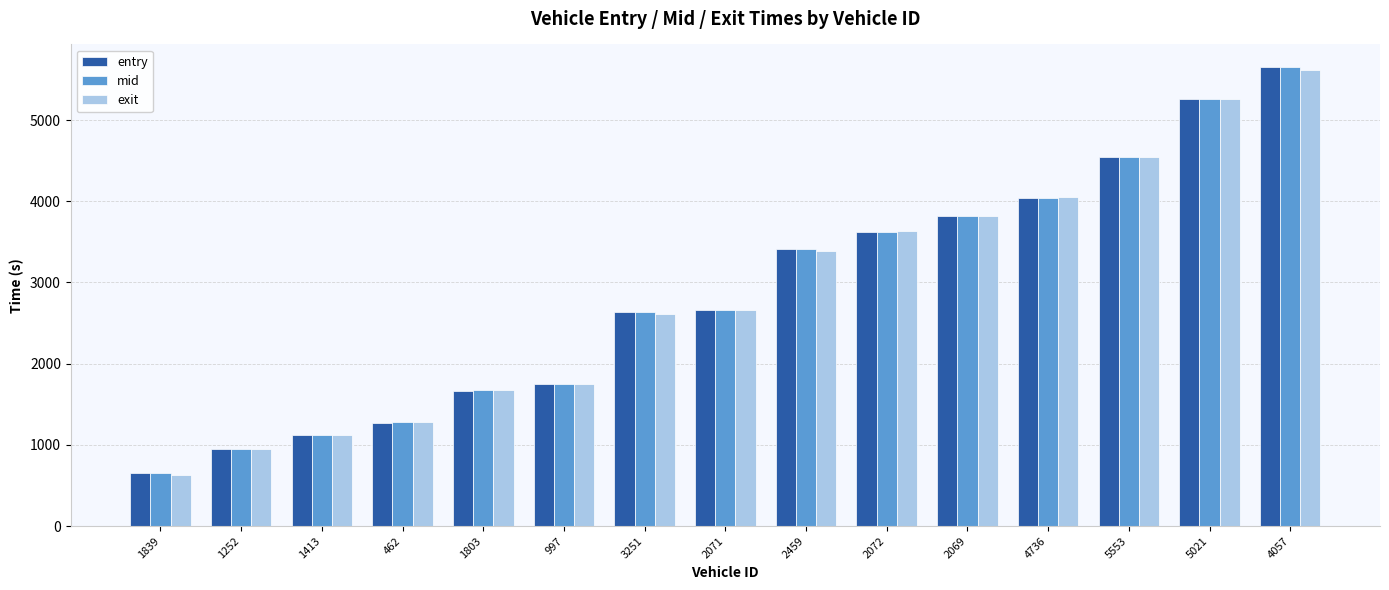

Between 462 and 997, which series saw the biggest shift?

exit